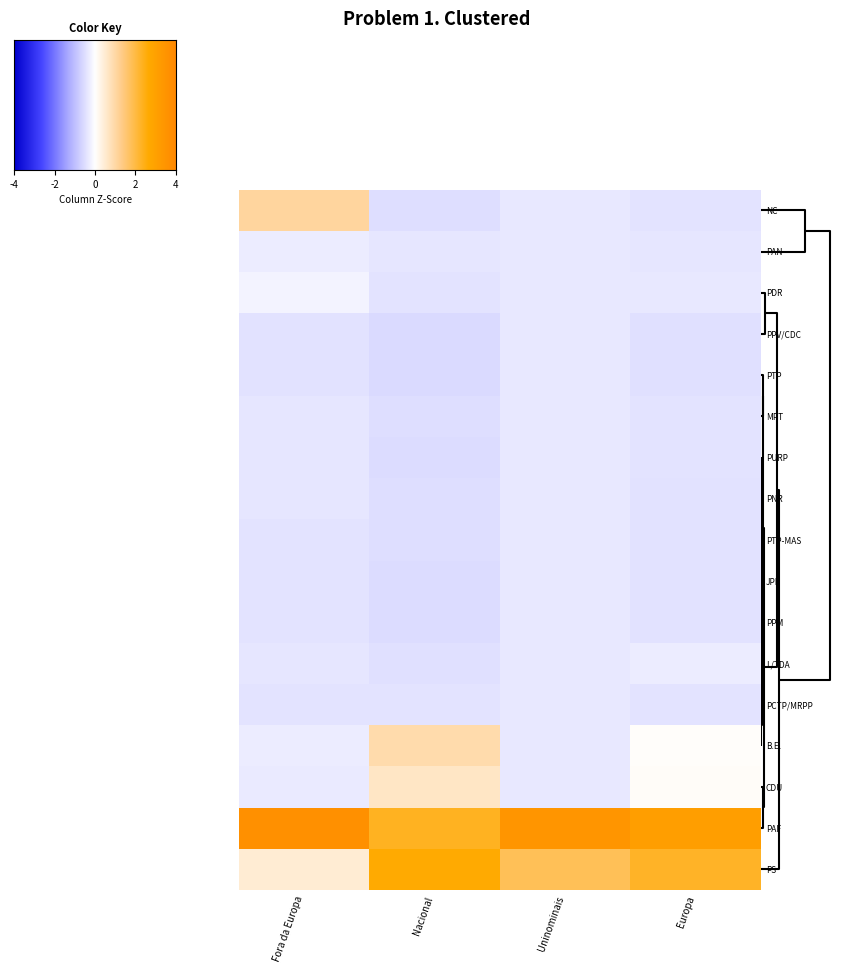

Reading left to right, extract all data points from this chart.

NC: Fora da Europa=1.1	Nacional=-0.5	Uninominais=-0.4	Europa=-0.4
PAN: Fora da Europa=-0.3	Nacional=-0.4	Uninominais=-0.4	Europa=-0.4
PDR: Fora da Europa=-0.2	Nacional=-0.4	Uninominais=-0.4	Europa=-0.4
PPV/CDC: Fora da Europa=-0.4	Nacional=-0.6	Uninominais=-0.4	Europa=-0.5
PTP: Fora da Europa=-0.4	Nacional=-0.6	Uninominais=-0.4	Europa=-0.5
MPT: Fora da Europa=-0.4	Nacional=-0.5	Uninominais=-0.4	Europa=-0.4
PURP: Fora da Europa=-0.4	Nacional=-0.5	Uninominais=-0.4	Europa=-0.4
PNR: Fora da Europa=-0.4	Nacional=-0.5	Uninominais=-0.4	Europa=-0.4
PTP-MAS: Fora da Europa=-0.4	Nacional=-0.5	Uninominais=-0.4	Europa=-0.5
JPP: Fora da Europa=-0.4	Nacional=-0.5	Uninominais=-0.4	Europa=-0.5
PPM: Fora da Europa=-0.4	Nacional=-0.5	Uninominais=-0.4	Europa=-0.4
L/TDA: Fora da Europa=-0.4	Nacional=-0.5	Uninominais=-0.4	Europa=-0.3
PCTP/MRPP: Fora da Europa=-0.4	Nacional=-0.4	Uninominais=-0.4	Europa=-0.4
B.E.: Fora da Europa=-0.3	Nacional=0.9	Uninominais=-0.4	Europa=0.1
CDU: Fora da Europa=-0.3	Nacional=0.6	Uninominais=-0.4	Europa=0.1
PAF: Fora da Europa=3.7	Nacional=2.3	Uninominais=3.5	Europa=3.1
PS: Fora da Europa=0.5	Nacional=2.6	Uninominais=1.8	Europa=2.3